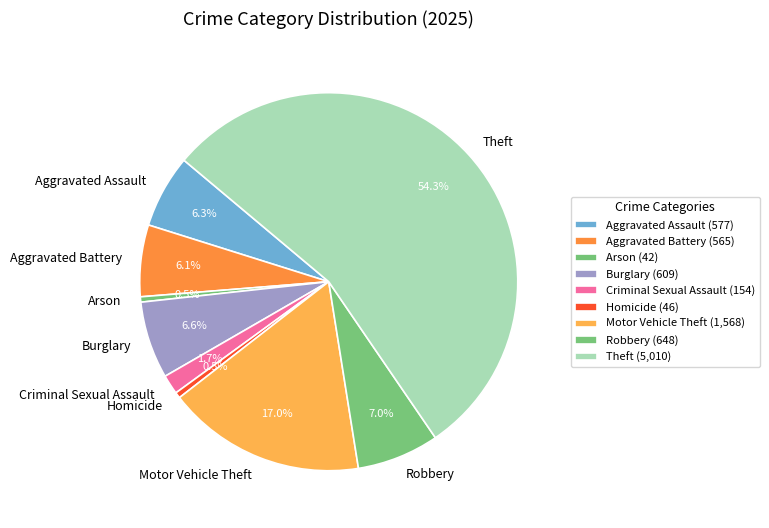

Does Criminal Sexual Assault account for over 50% of the chart?

No